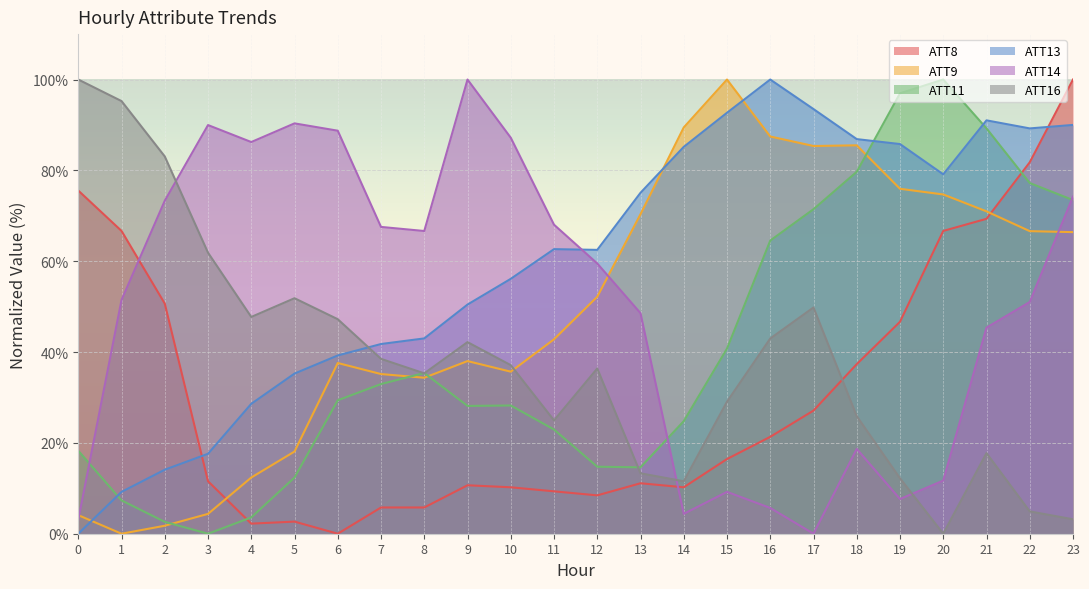

Reading right to left, extract all data points from this chart.

ATT8: 100.0	81.8	69.3	66.7	46.7	37.3	27.1	21.3	16.4	10.2	11.1	8.4	9.3	10.2	10.7	5.8	5.8	0.0	2.7	2.2	11.6	50.7	66.7	75.6
ATT9: 66.4	66.6	71.0	74.7	75.9	85.5	85.4	87.5	100.0	89.5	70.4	52.2	42.8	35.7	38.0	34.3	35.2	37.6	18.1	12.4	4.4	1.8	0.0	4.1
ATT11: 73.5	77.2	89.2	100.0	97.0	79.7	71.5	64.5	40.8	24.8	14.6	14.8	22.9	28.2	28.1	35.4	33.0	29.4	12.4	3.6	0.0	2.6	7.3	18.3
ATT13: 90.0	89.2	91.0	79.1	85.8	86.9	93.5	100.0	92.7	85.2	75.1	62.5	62.7	56.1	50.5	43.0	41.8	39.2	35.3	28.6	17.6	14.1	9.2	0.0
ATT14: 74.2	51.0	45.4	11.7	7.6	18.7	0.0	5.7	9.2	4.4	48.6	59.5	68.0	87.2	100.0	66.6	67.5	88.7	90.3	86.2	90.0	73.3	51.5	3.1
ATT16: 3.2	4.9	17.7	0.0	12.2	25.9	49.8	43.0	29.1	11.5	13.3	36.4	25.0	37.1	42.2	35.3	38.5	47.2	51.8	47.7	61.9	83.1	95.3	100.0